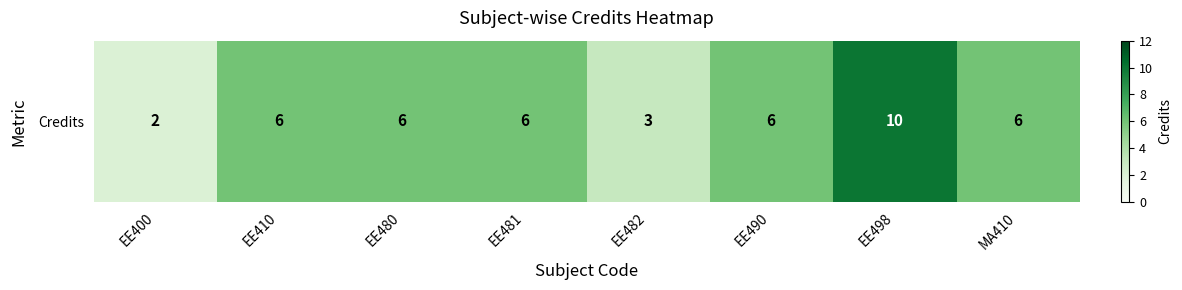

Count the number of data series in this chart.

1